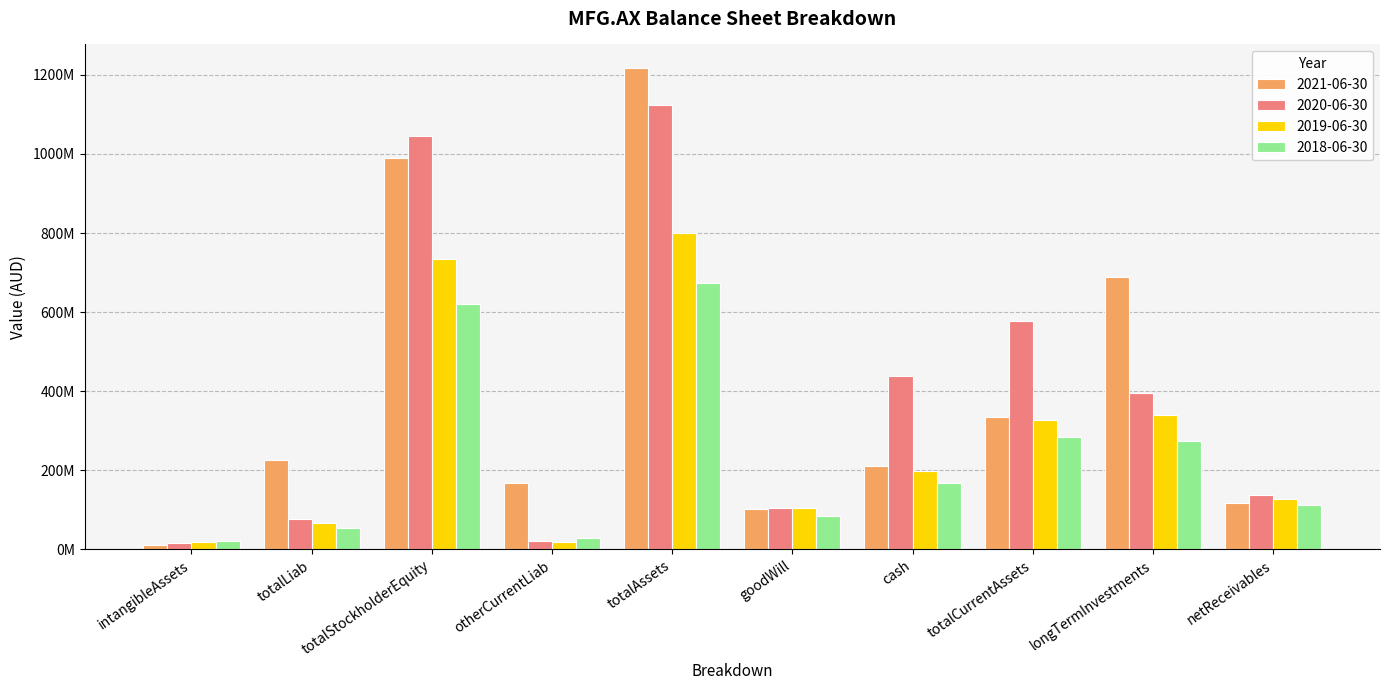

What is the difference between the maximum and second lowest values in the 2018-06-30 series?

645241000